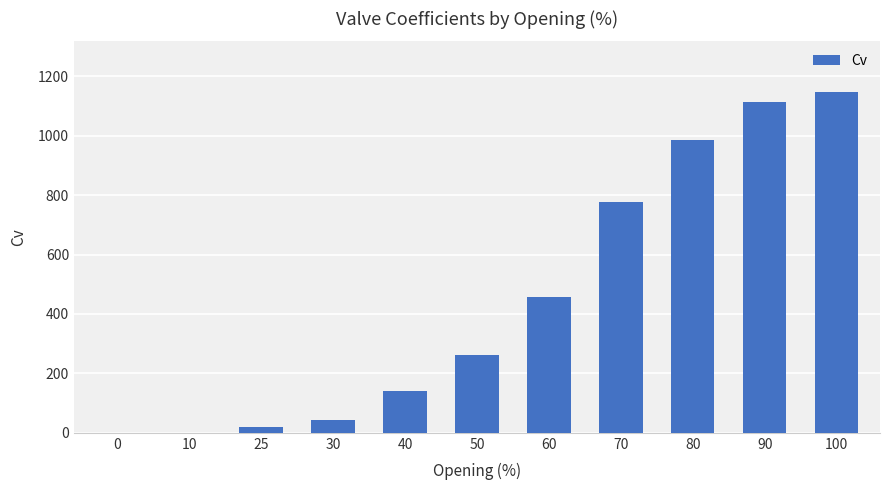

Where is the data nearest to the value 572?

60